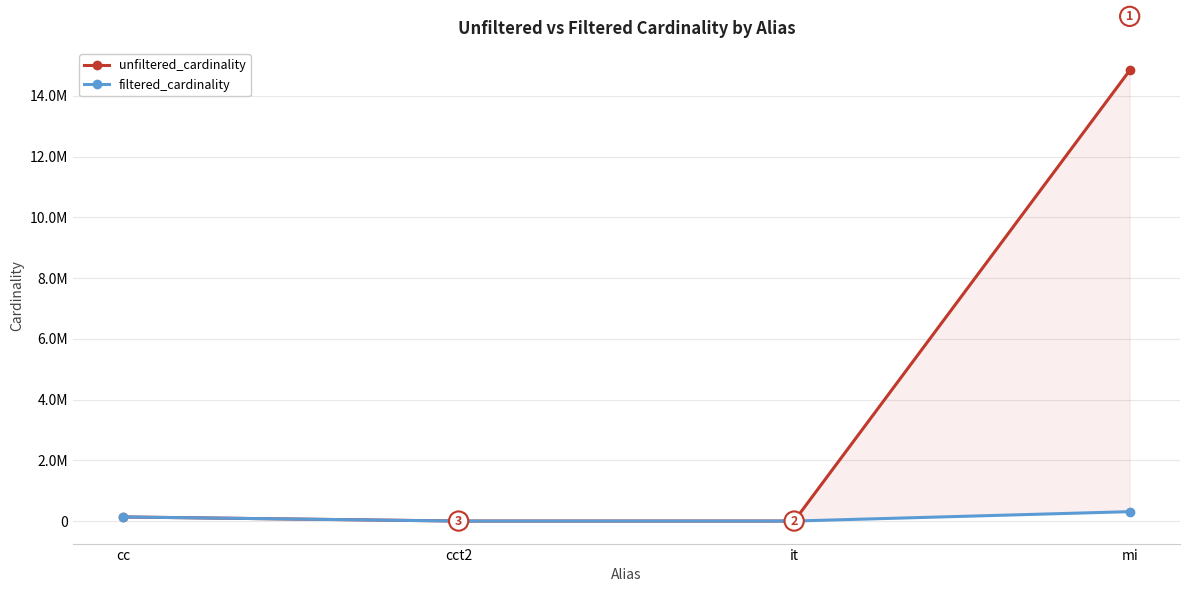

Between cc and it, which series saw the biggest shift?

filtered_cardinality